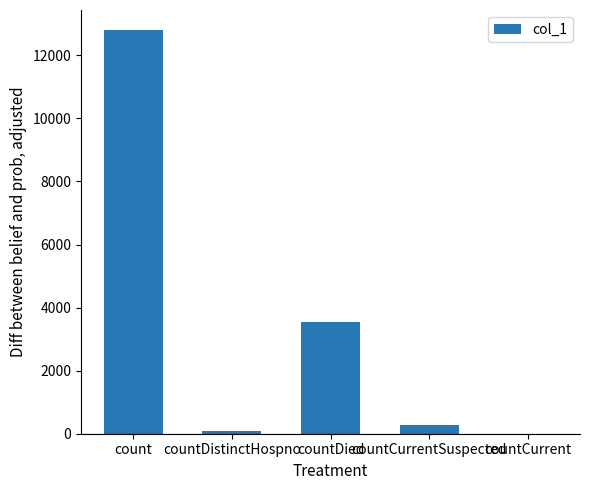

The value at count is 8650. True or false?

False